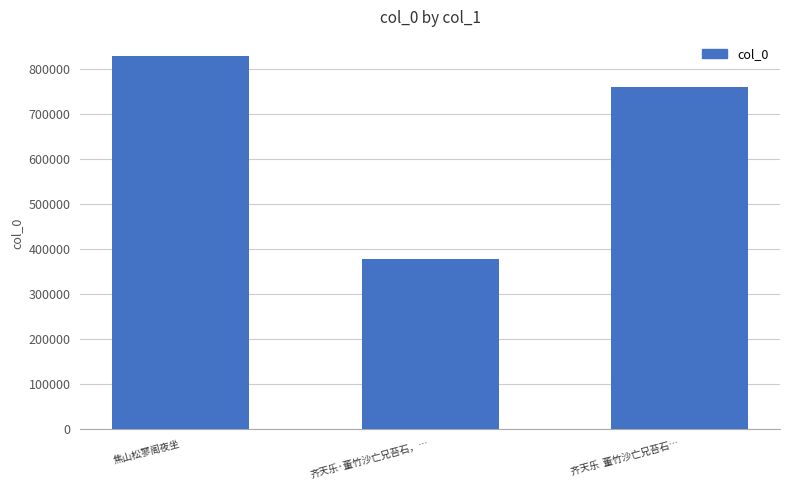

Rank the categories by value from lowest to highest.

齐天乐·董竹沙亡兄苔石，…, 齐天乐  董竹沙亡兄苔石…, 焦山松寥阁夜坐